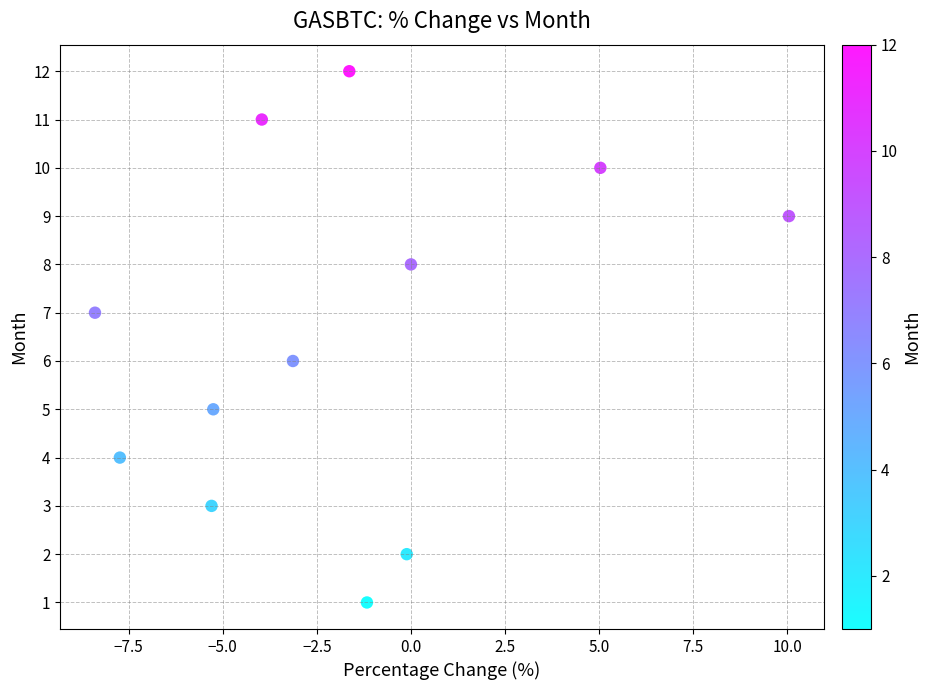

What is the range of Y values (max minus min)?

11